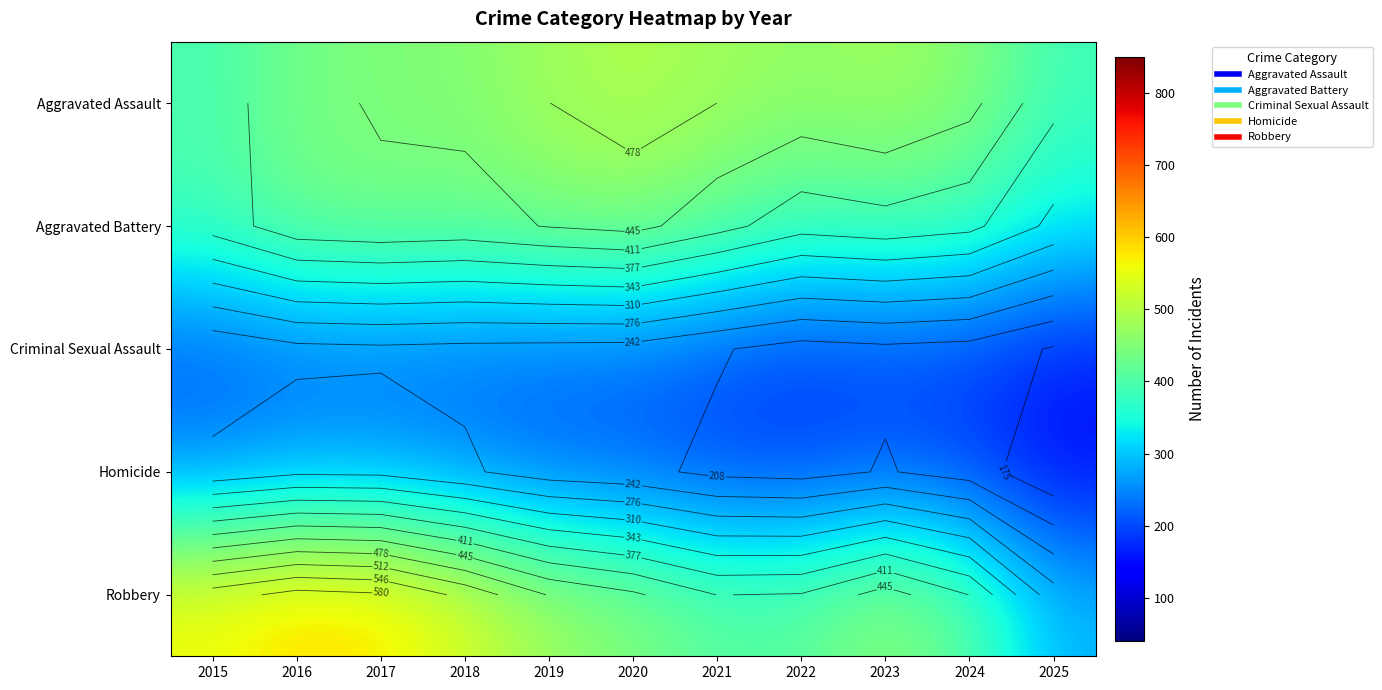

What is the total value across all series at 2018?

1903.0